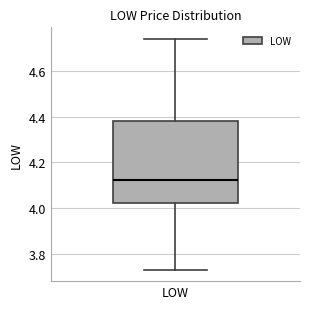

Transcribe this box plot: give where the median line is, the range the box spans, and where the two whiskers end, as read against the y-axis. The values are not printed on the chart, so give them approximately, as read against the axis.

median 4.12, box 4.02 to 4.38, whiskers 3.74 to 4.74